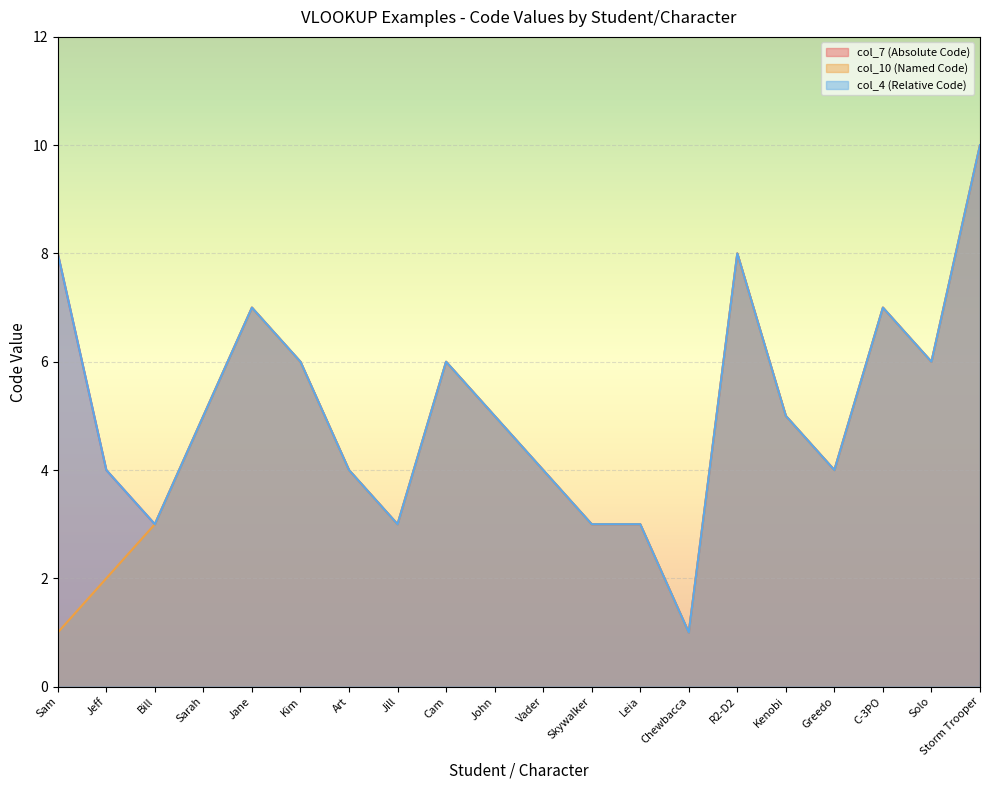

True or false: col_10 (Named Code) and col_7 (Absolute Code) intersect in this chart.

False